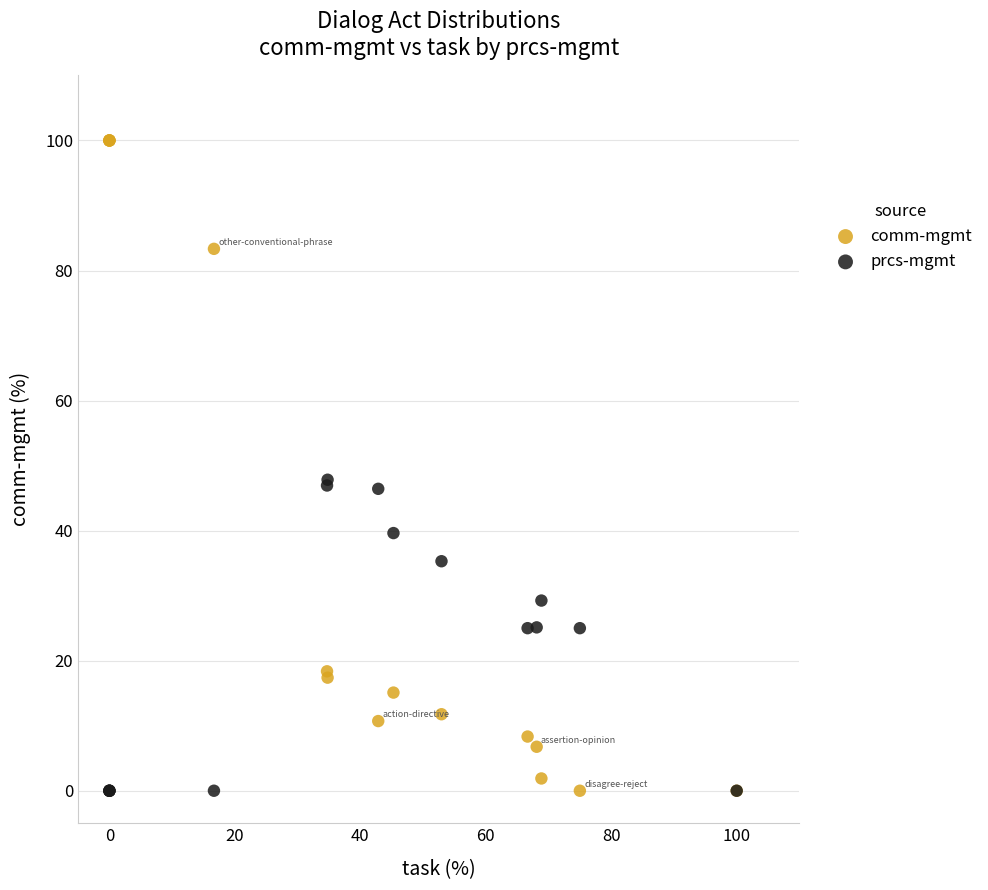

What is the X range (max minus min) for the scatter plot?

100.0